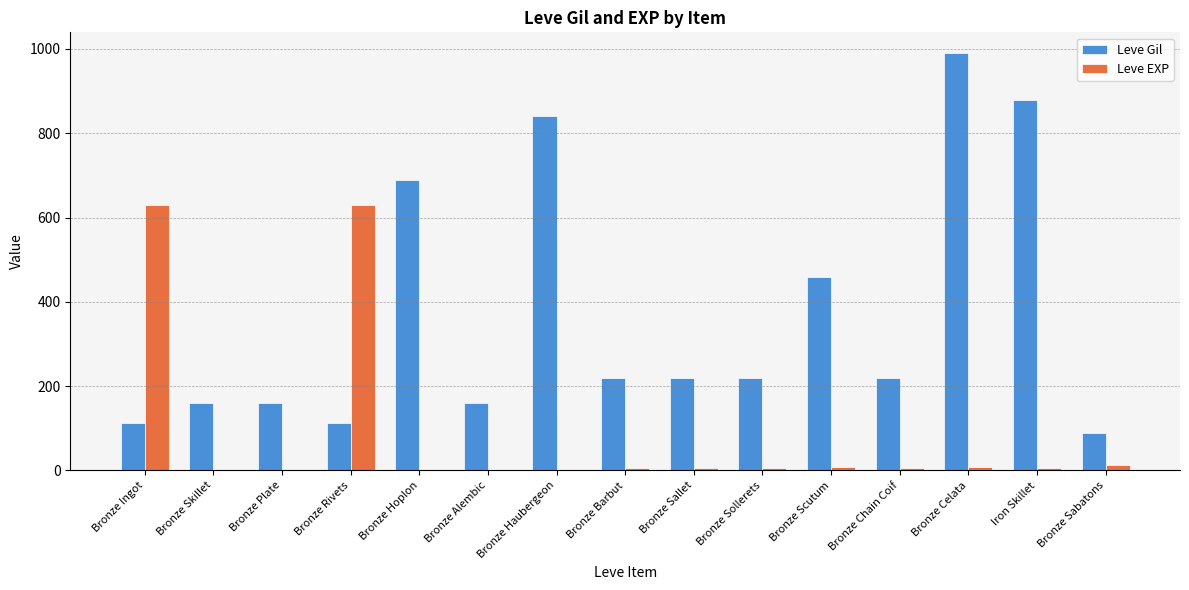

At which category is the sum across all series the highest?

Bronze Celata